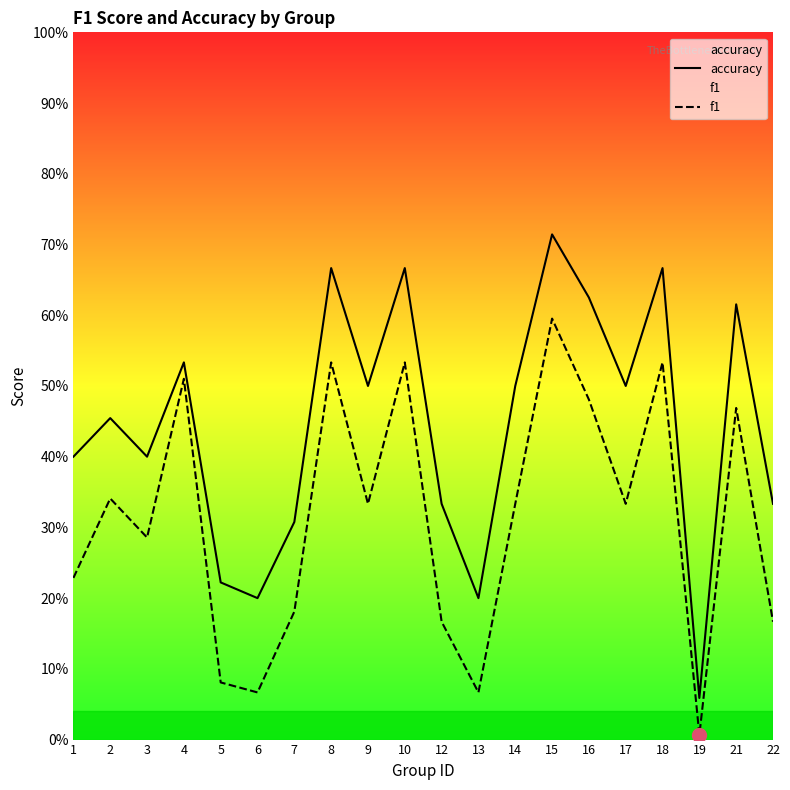

True or false: f1 and accuracy cross at least once.

False